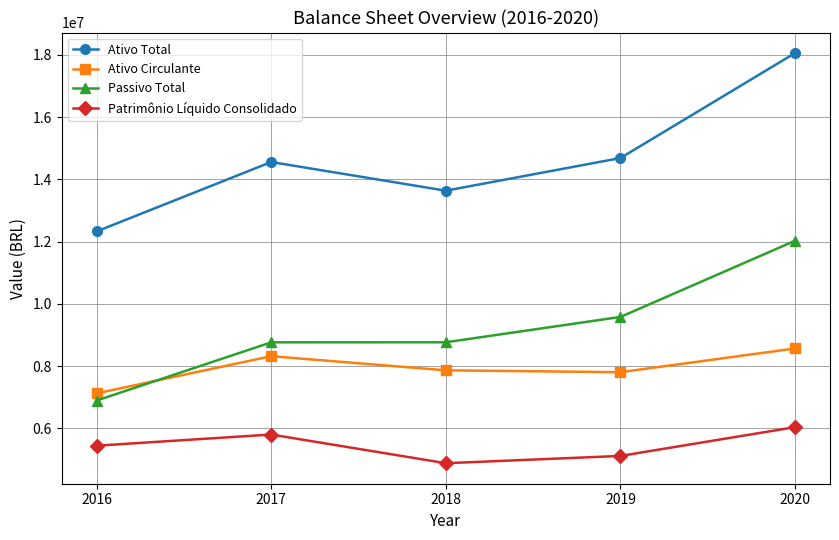

What is the greatest value displayed?

18062015